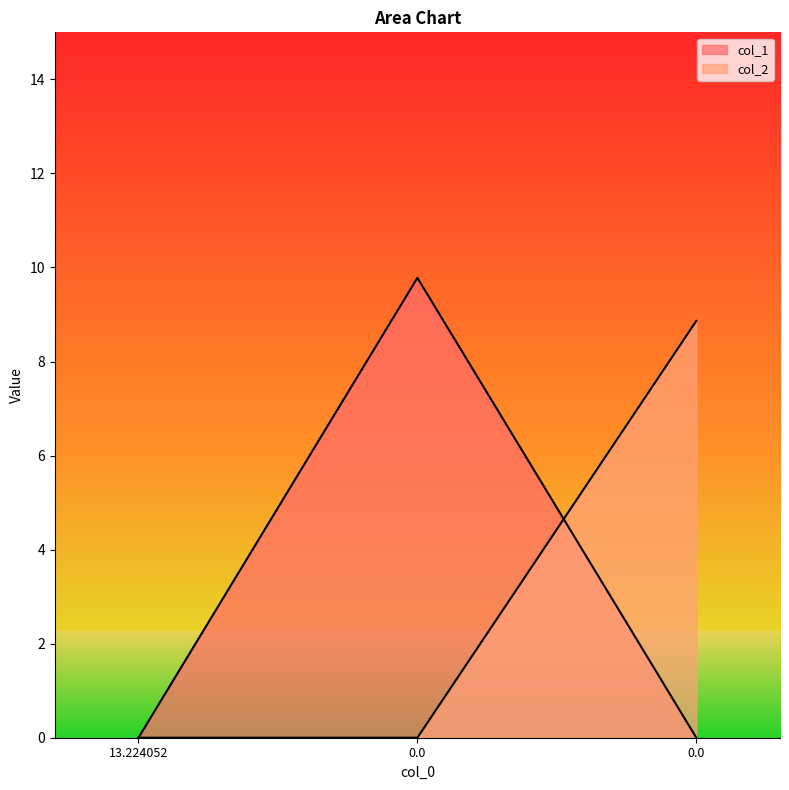

Rank the series at 0.0 from highest to lowest value.

col_1, col_2